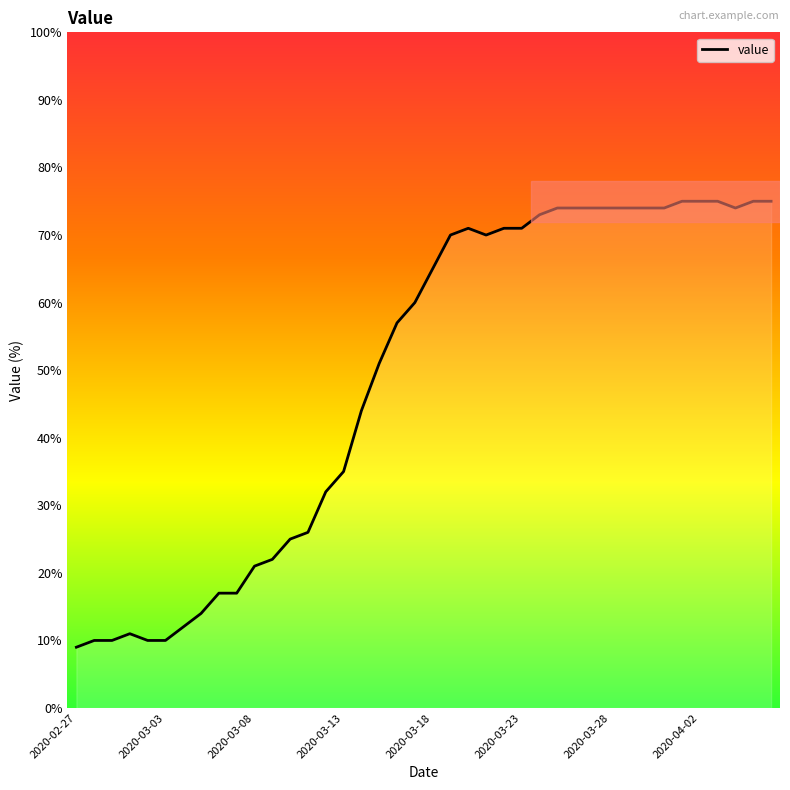

What is the maximum value shown in the chart?

75